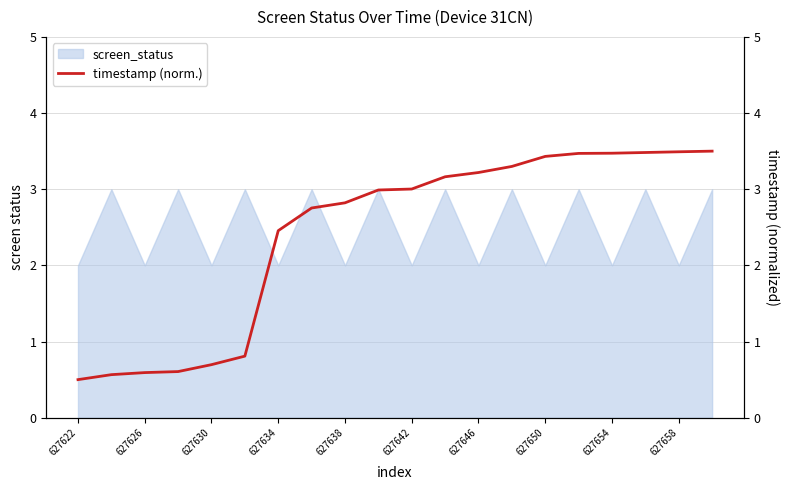

True or false: screen_status has a value of 1 at 627642.

False